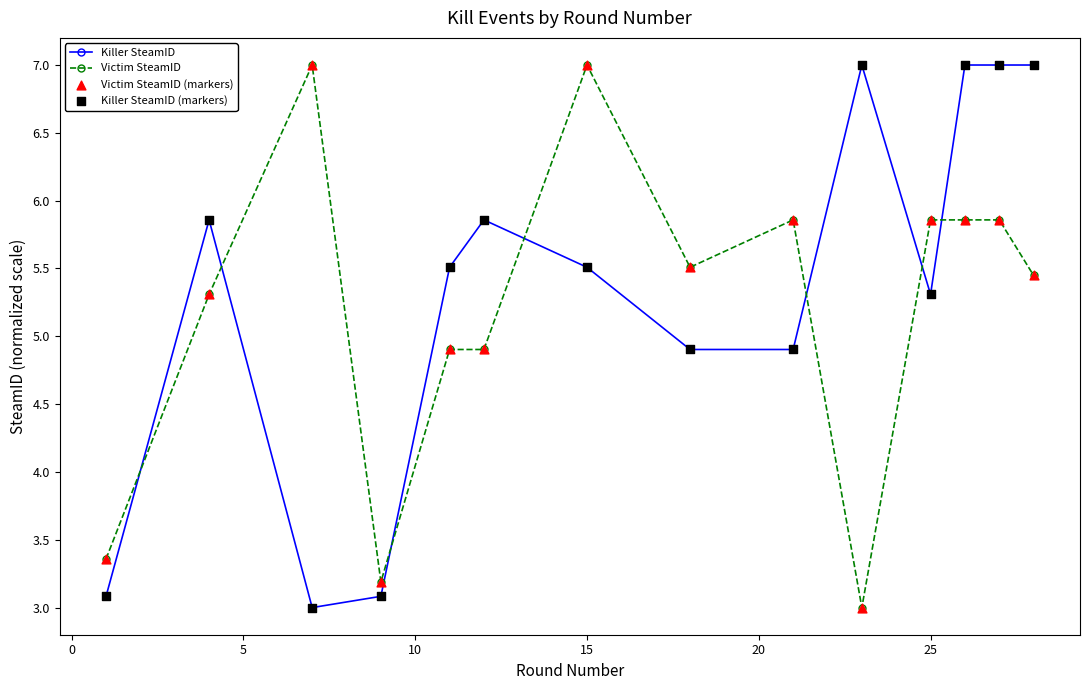

At how many categories does at least one series exceed 5?

12